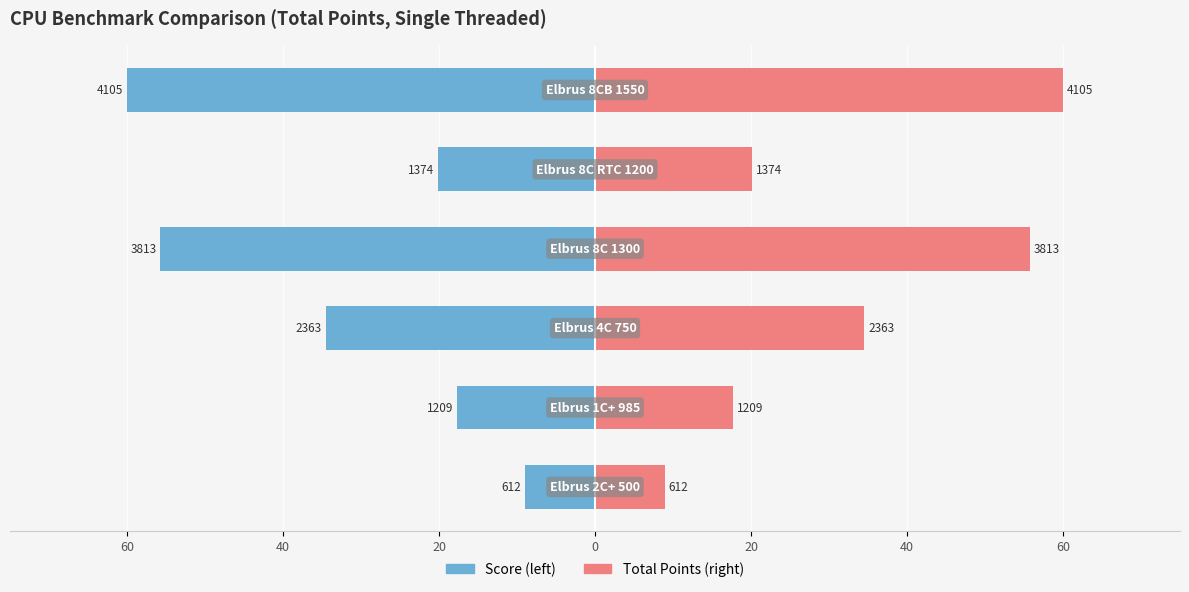

What is the difference between the highest and lowest values at 20?

69.1